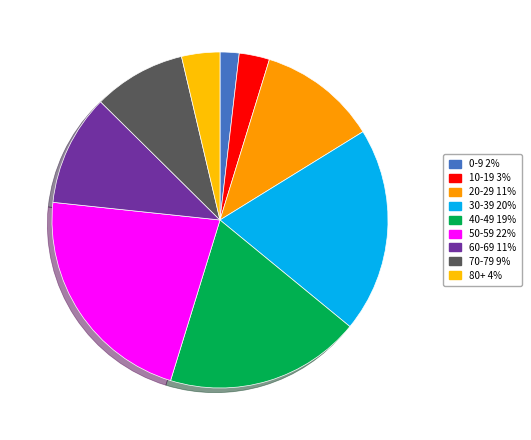

Does 30-39 represent more than half of the total?

No